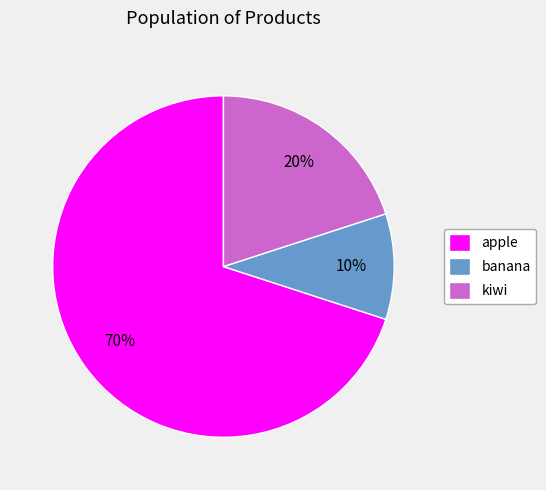

Is the sum of banana and apple greater than half?

Yes